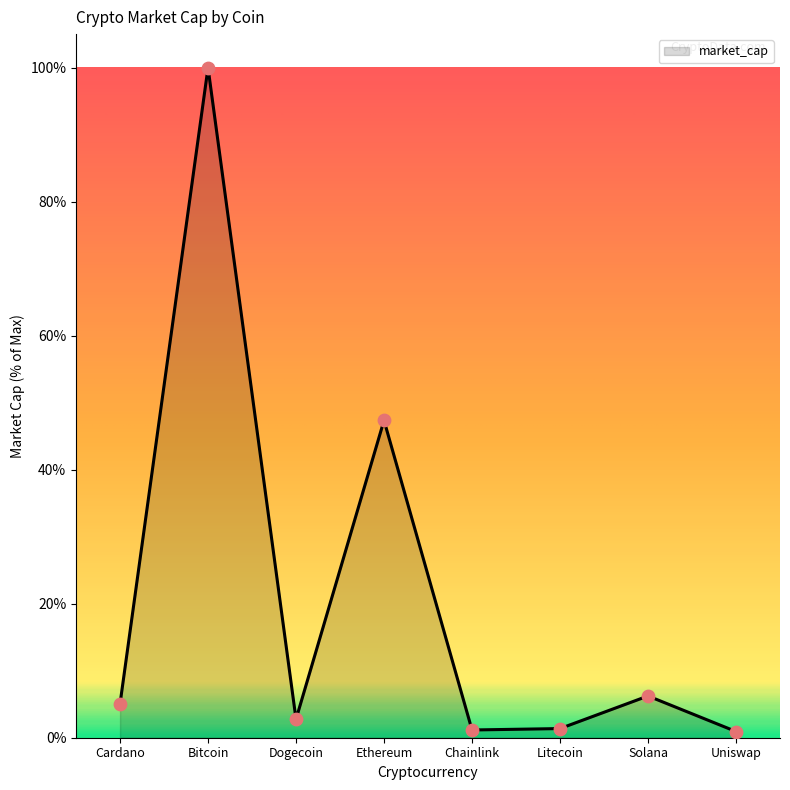

Approximately how many times larger is the value at Solana compared to Bitcoin?

0.1